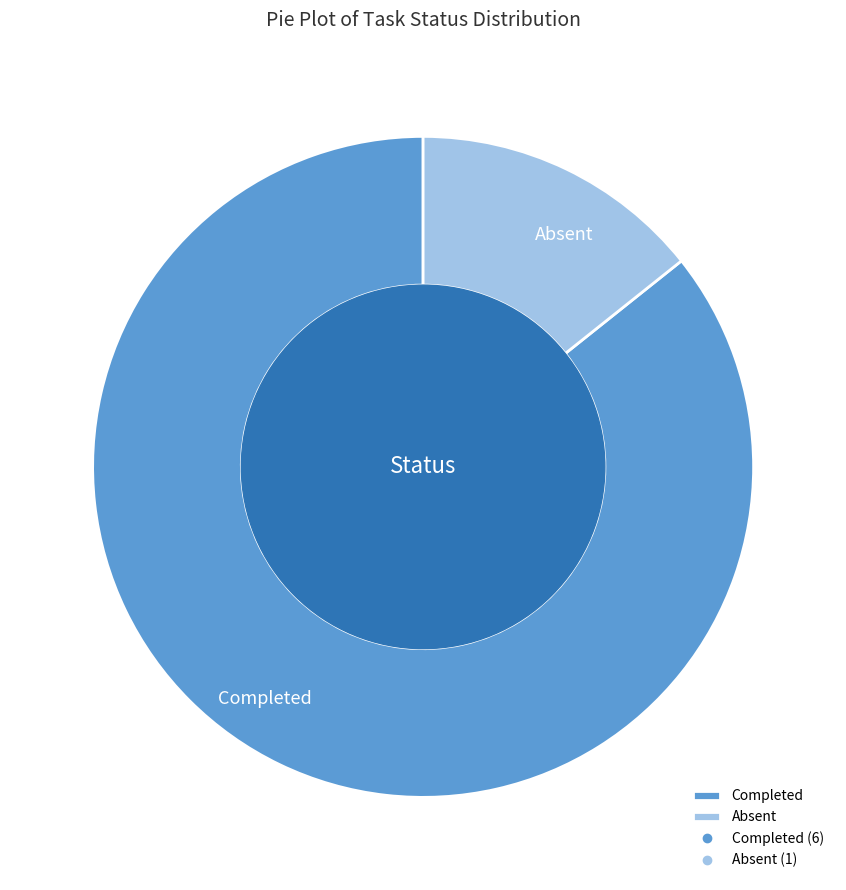

Which slice is the smallest?

Absent